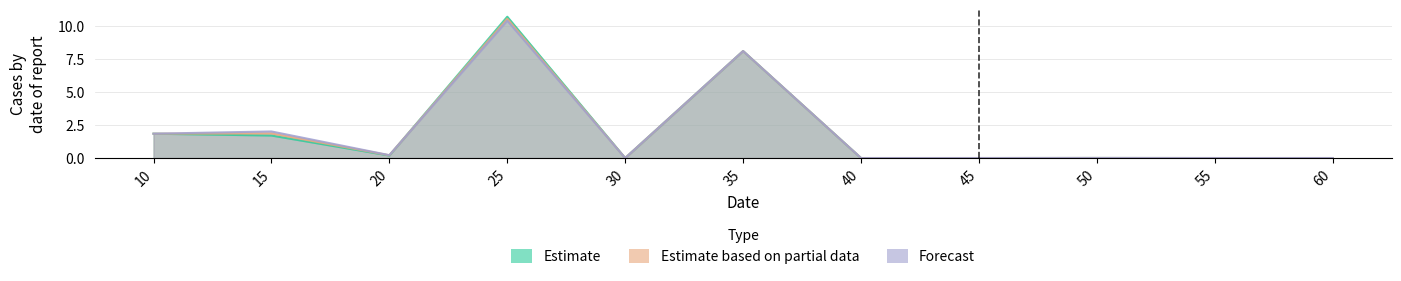

Does the chart display data point markers on the line(s)?

No